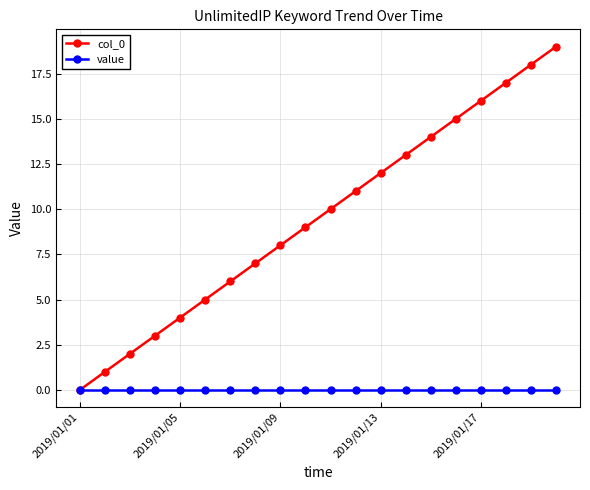

Which series has the widest spread of values?

col_0